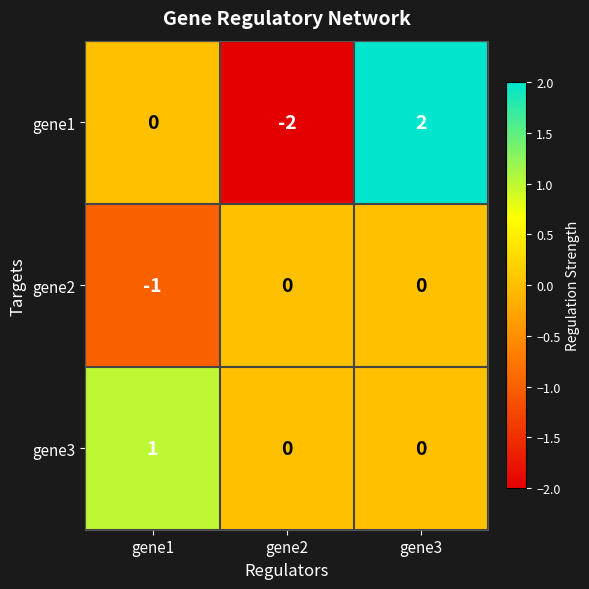

At gene1, list the series in order from largest to smallest.

gene3, gene1, gene2